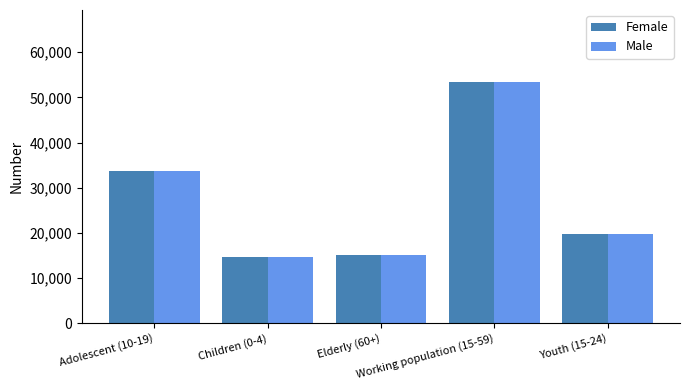

What is the label of the 1st bar from the right?

Youth (15-24)